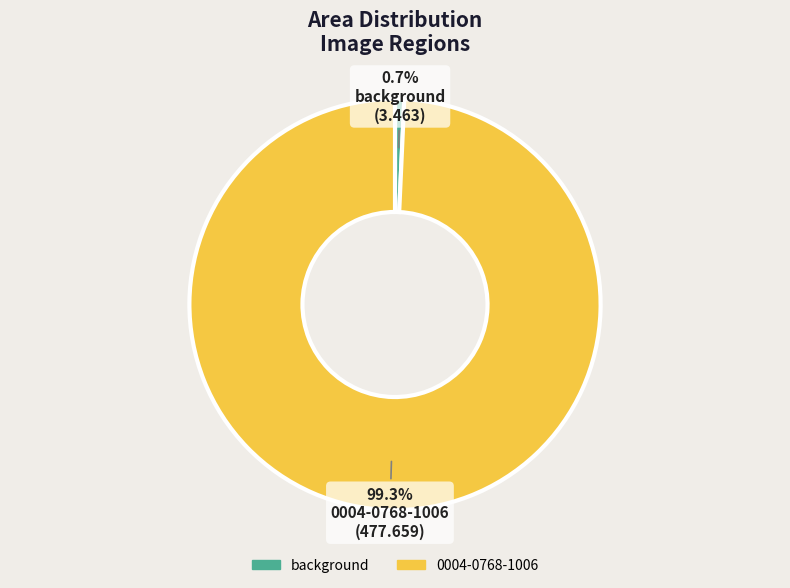

To the nearest percent, what is the difference between the largest and smallest slice percentages?

99%